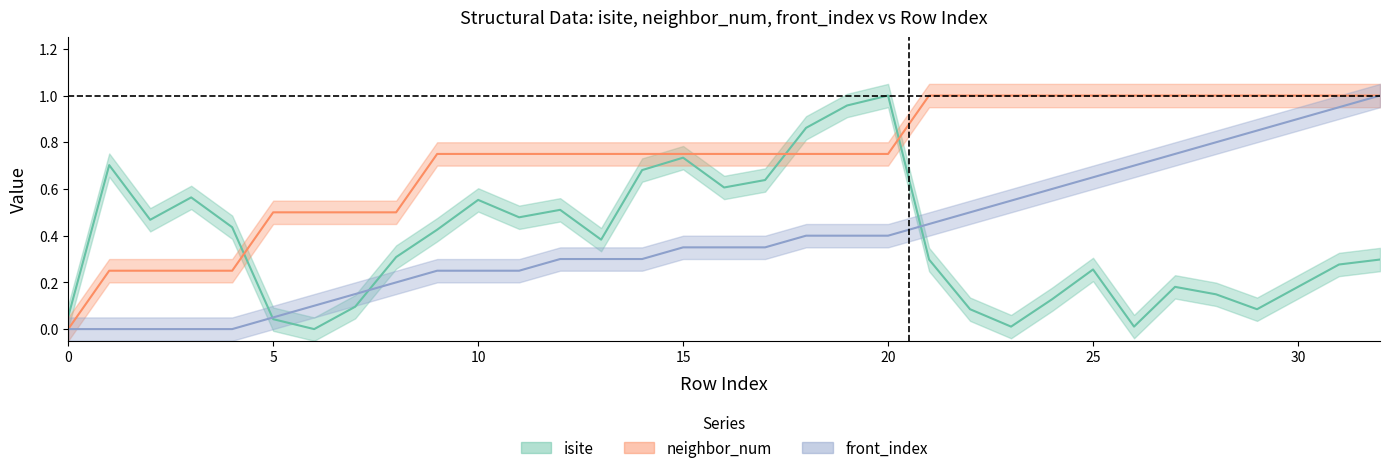

How many data points does each series have?

33